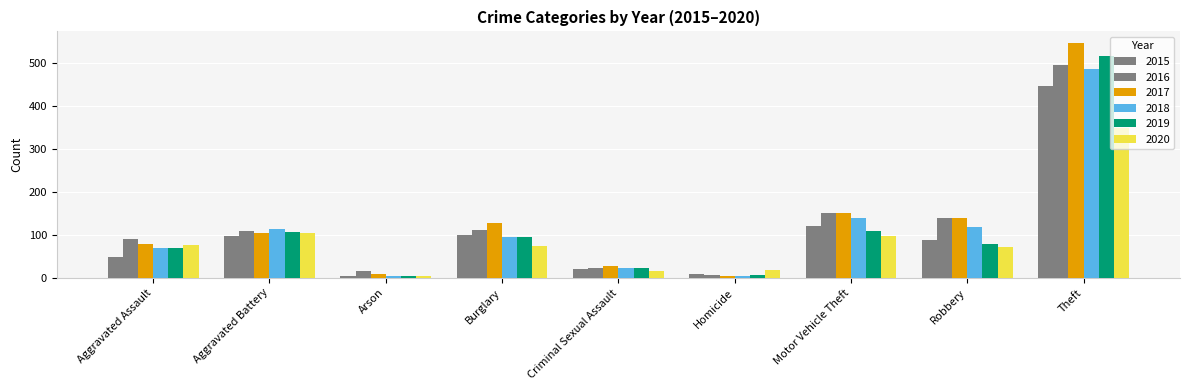

Reading left to right, what are all the values shown in this chart?

2015: Aggravated Assault=49	Aggravated Battery=97	Arson=5	Burglary=100	Criminal Sexual Assault=20	Homicide=8	Motor Vehicle Theft=120	Robbery=88	Theft=448
2016: Aggravated Assault=91	Aggravated Battery=109	Arson=15	Burglary=112	Criminal Sexual Assault=22	Homicide=6	Motor Vehicle Theft=152	Robbery=139	Theft=495
2017: Aggravated Assault=78	Aggravated Battery=104	Arson=8	Burglary=127	Criminal Sexual Assault=27	Homicide=5	Motor Vehicle Theft=150	Robbery=140	Theft=547
2018: Aggravated Assault=69	Aggravated Battery=114	Arson=4	Burglary=95	Criminal Sexual Assault=22	Homicide=4	Motor Vehicle Theft=139	Robbery=118	Theft=486
2019: Aggravated Assault=69	Aggravated Battery=107	Arson=5	Burglary=96	Criminal Sexual Assault=24	Homicide=6	Motor Vehicle Theft=110	Robbery=79	Theft=517
2020: Aggravated Assault=77	Aggravated Battery=105	Arson=4	Burglary=74	Criminal Sexual Assault=16	Homicide=19	Motor Vehicle Theft=97	Robbery=71	Theft=350